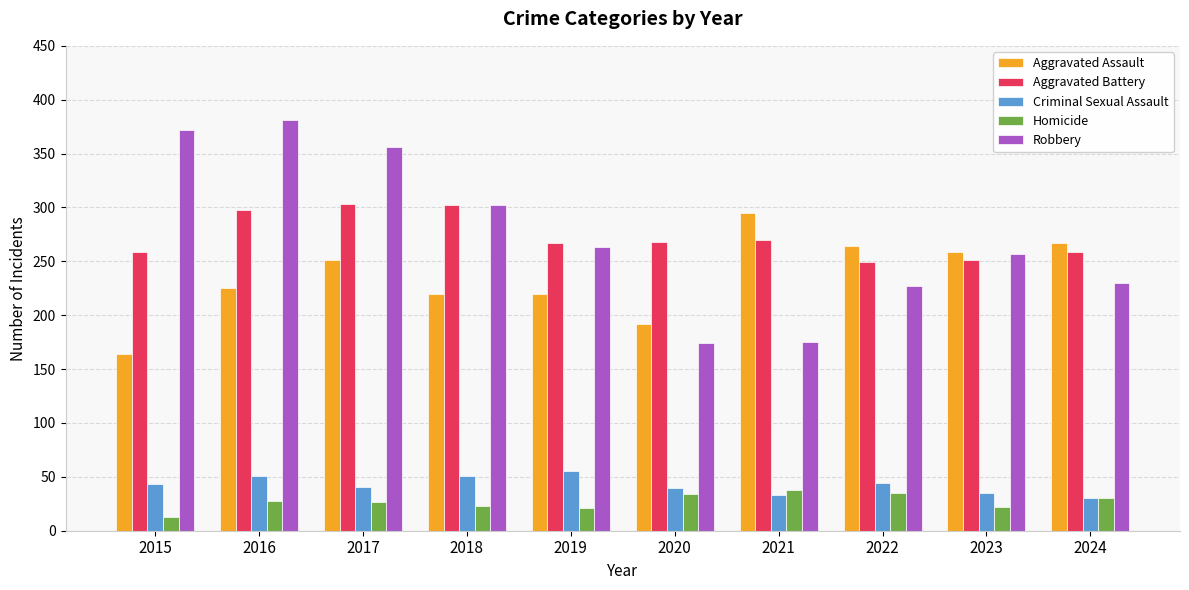

What is the spread (max minus min) of values at 2022?

229